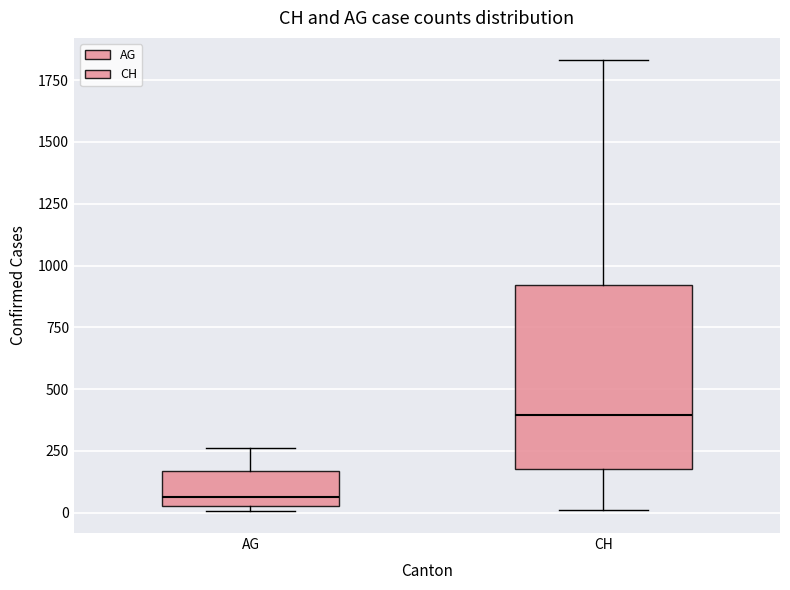

Where does the median line of the box for CH sit on the y-axis? The values are not printed on the chart, so give them approximately, as read against the axis.

400